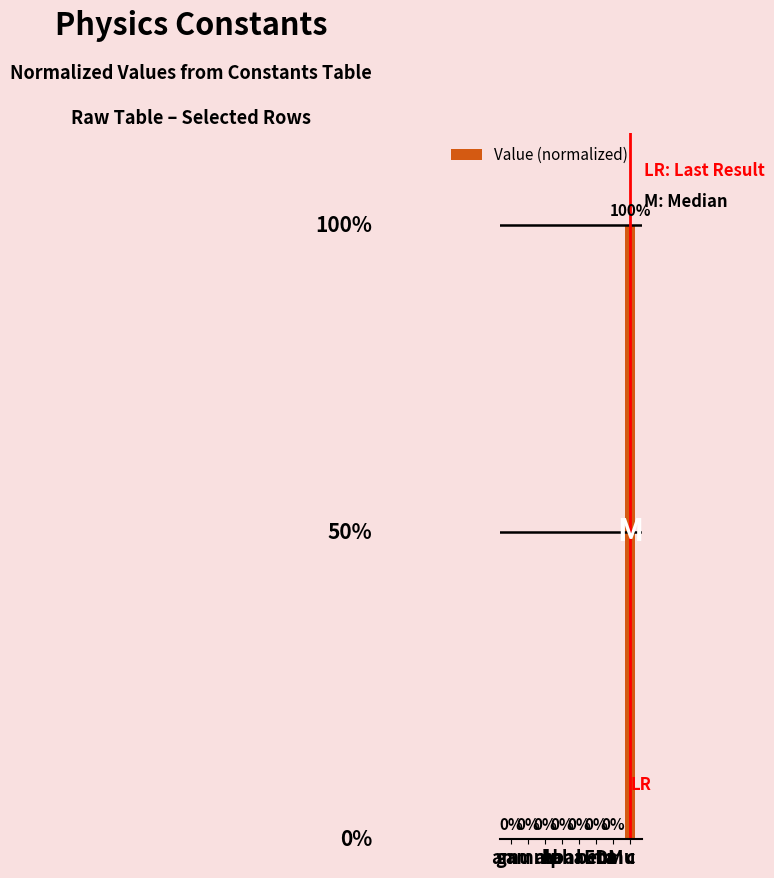

Reading left to right, extract all data points from this chart.

amu=0.0	gamma=0.0	e=0.0	hbar=0.0	alphaEDM=0.0	beta=0.0	mmu=0.0	c=1.0